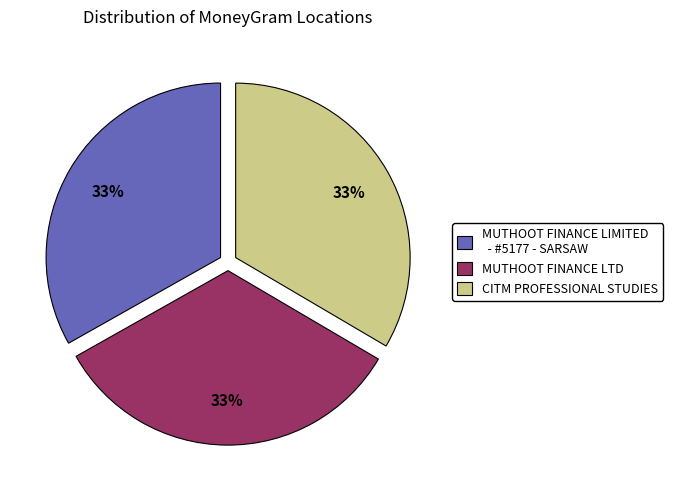

Count the number of slices in the pie.

3